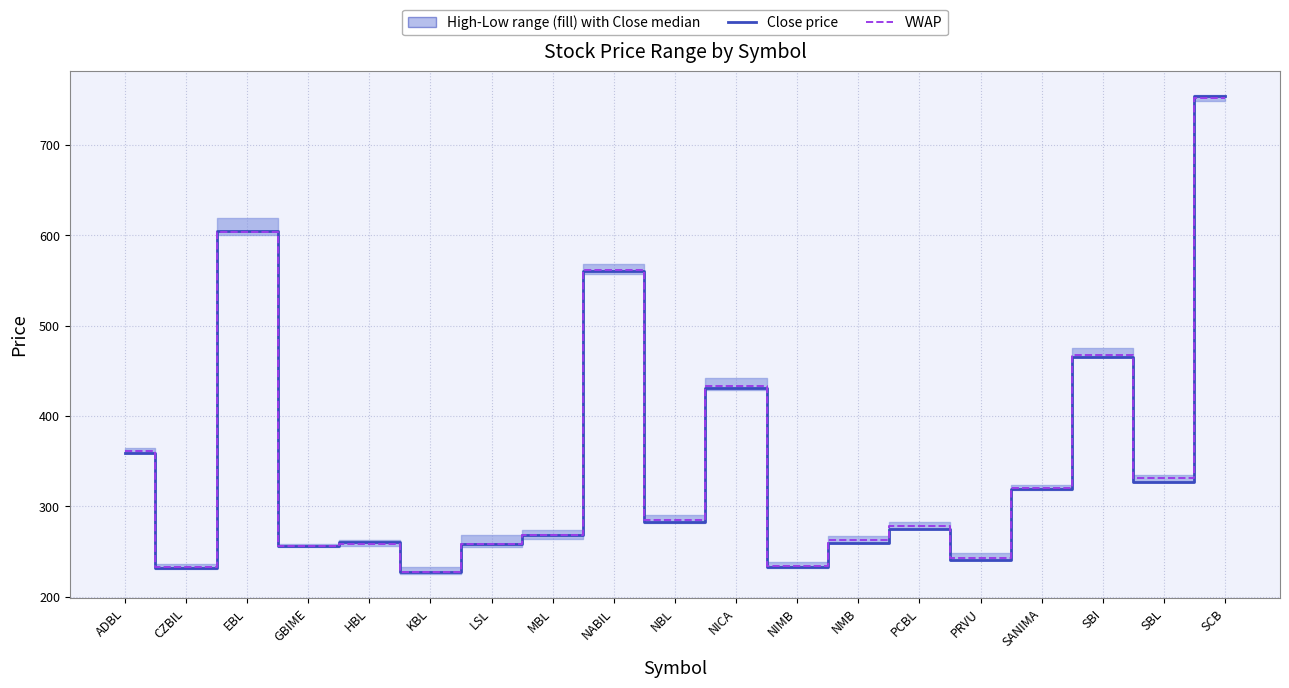

Is it true that Close price equals 1055.3 at EBL?

False